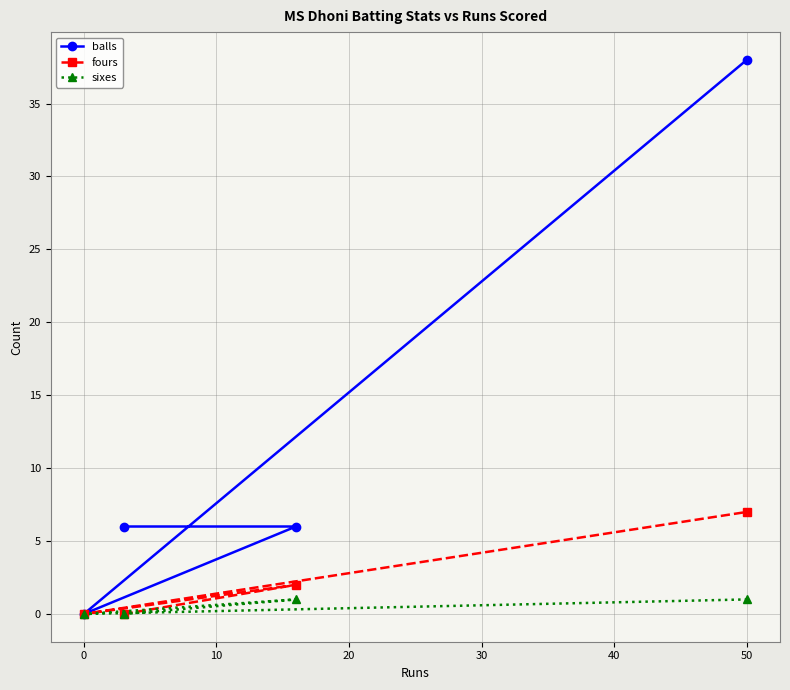

How many interior local valleys does the sixes series have?

1